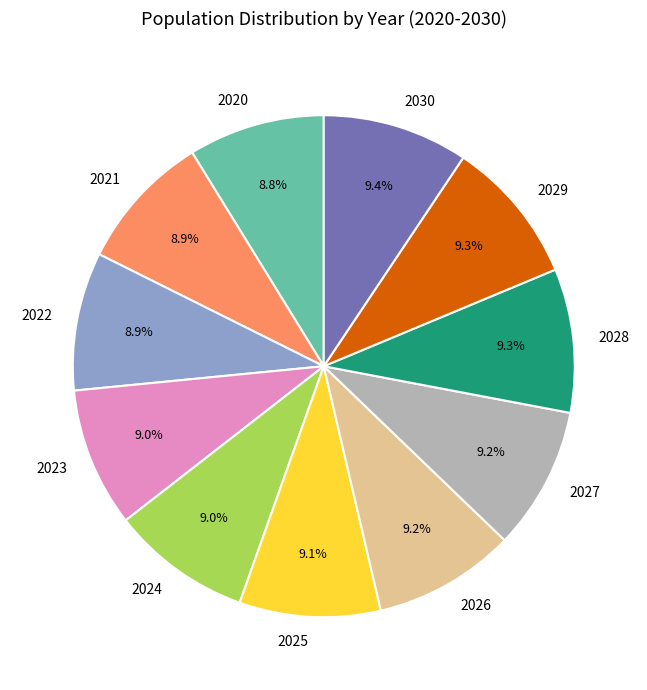

Approximately how many times larger is the value at 2029 compared to 2024?

1.0